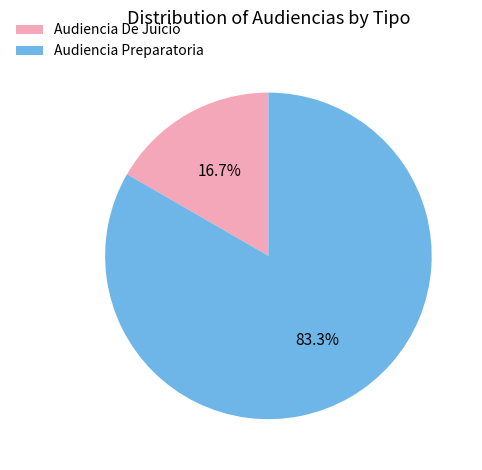

Rank the categories by value from highest to lowest.

Audiencia Preparatoria, Audiencia De Juicio